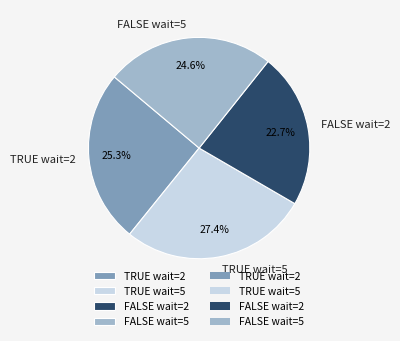

Is it true that TRUE wait=5 is 35% of the pie?

False